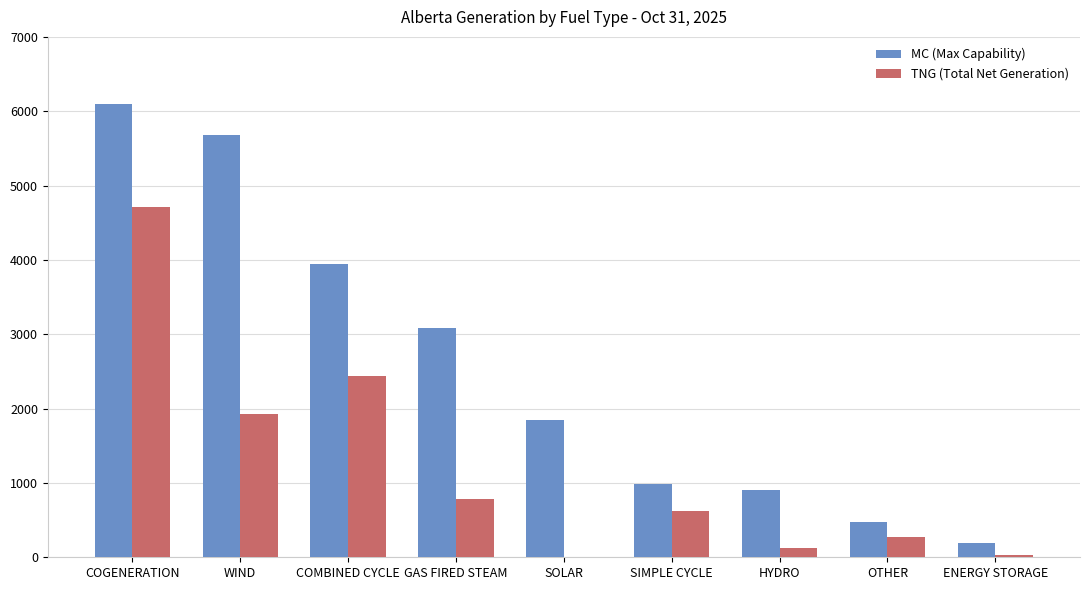

Reading right to left, extract all data points from this chart.

MC (Max Capability): ENERGY STORAGE=190	OTHER=479	HYDRO=899	SIMPLE CYCLE=984	SOLAR=1850	GAS FIRED STEAM=3078	COMBINED CYCLE=3942	WIND=5684	COGENERATION=6097
TNG (Total Net Generation): ENERGY STORAGE=36	OTHER=276	HYDRO=128	SIMPLE CYCLE=619	SOLAR=0	GAS FIRED STEAM=779	COMBINED CYCLE=2439	WIND=1926	COGENERATION=4710